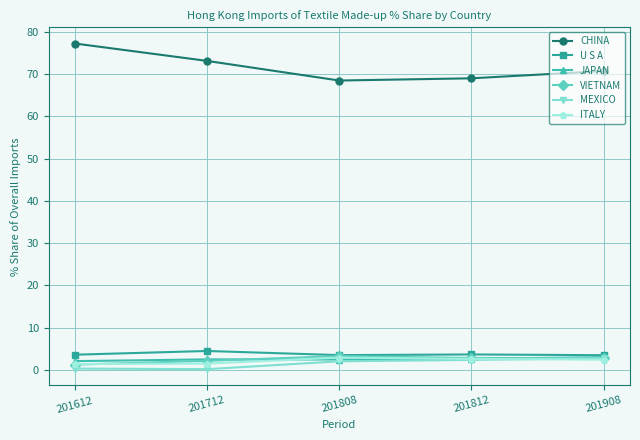

What is the approximate value of ITALY at 201908?

2.4